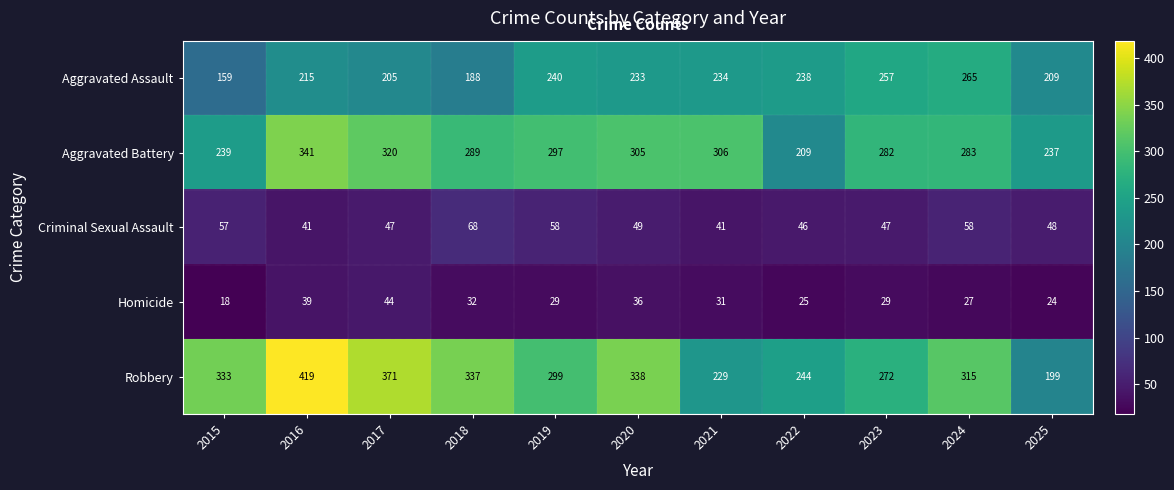

What is the total value across all series at 2017?

987